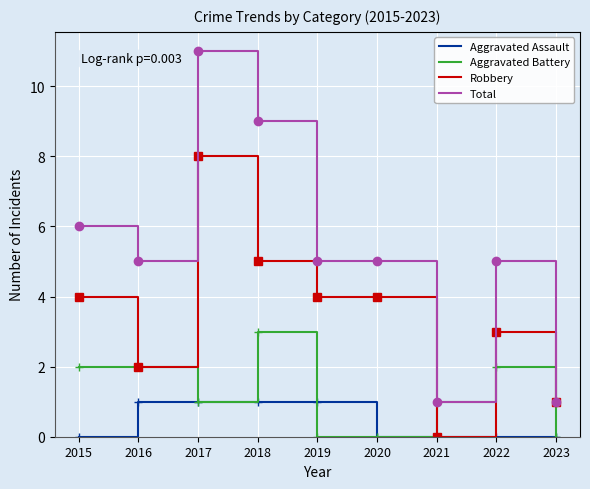

Which series has the largest range (max minus min)?

Total